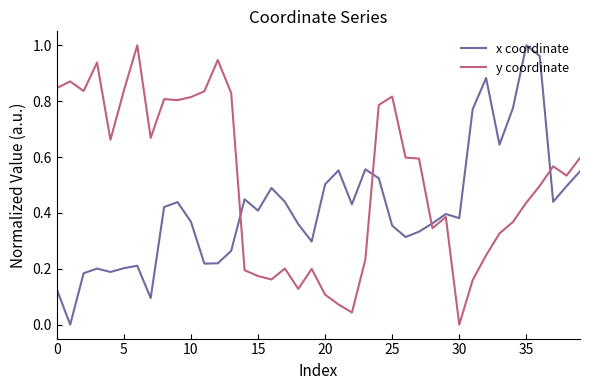

List the series in order of their overall mean, lowest first.

x coordinate, y coordinate